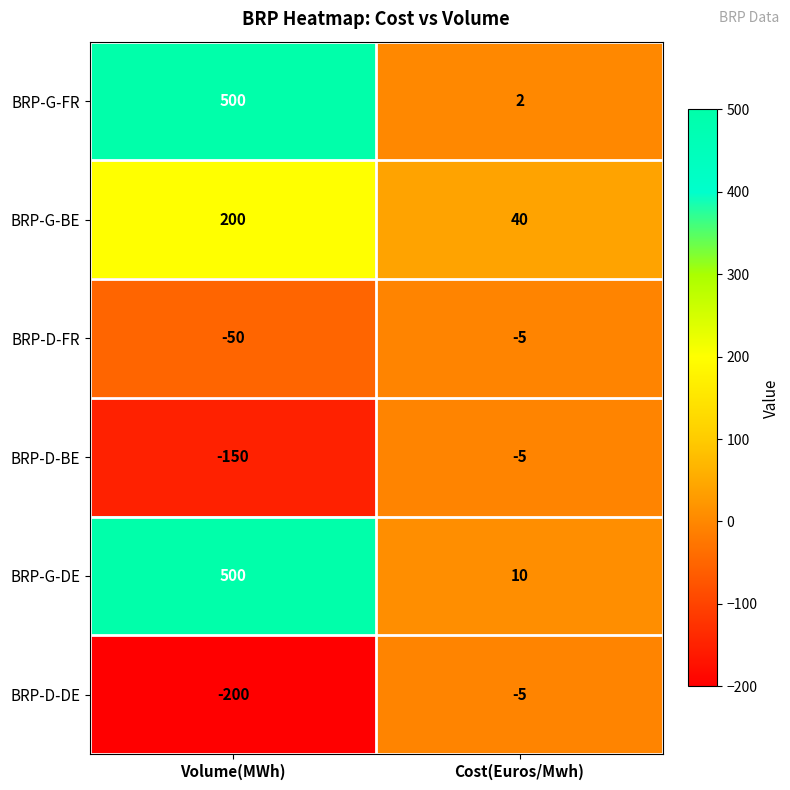

List the labels in order of BRP-D-BE value, smallest first.

Volume(MWh), Cost(Euros/Mwh)